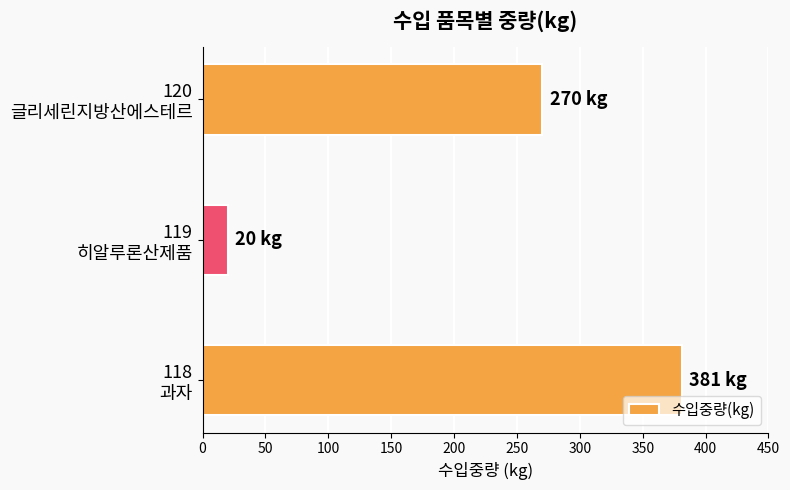

What is the difference between the second highest and minimum values?

250